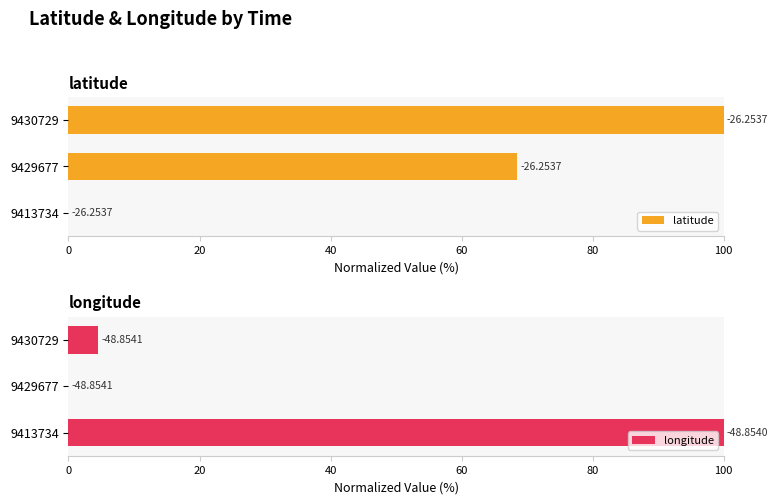

Which series has the widest spread of values?

latitude